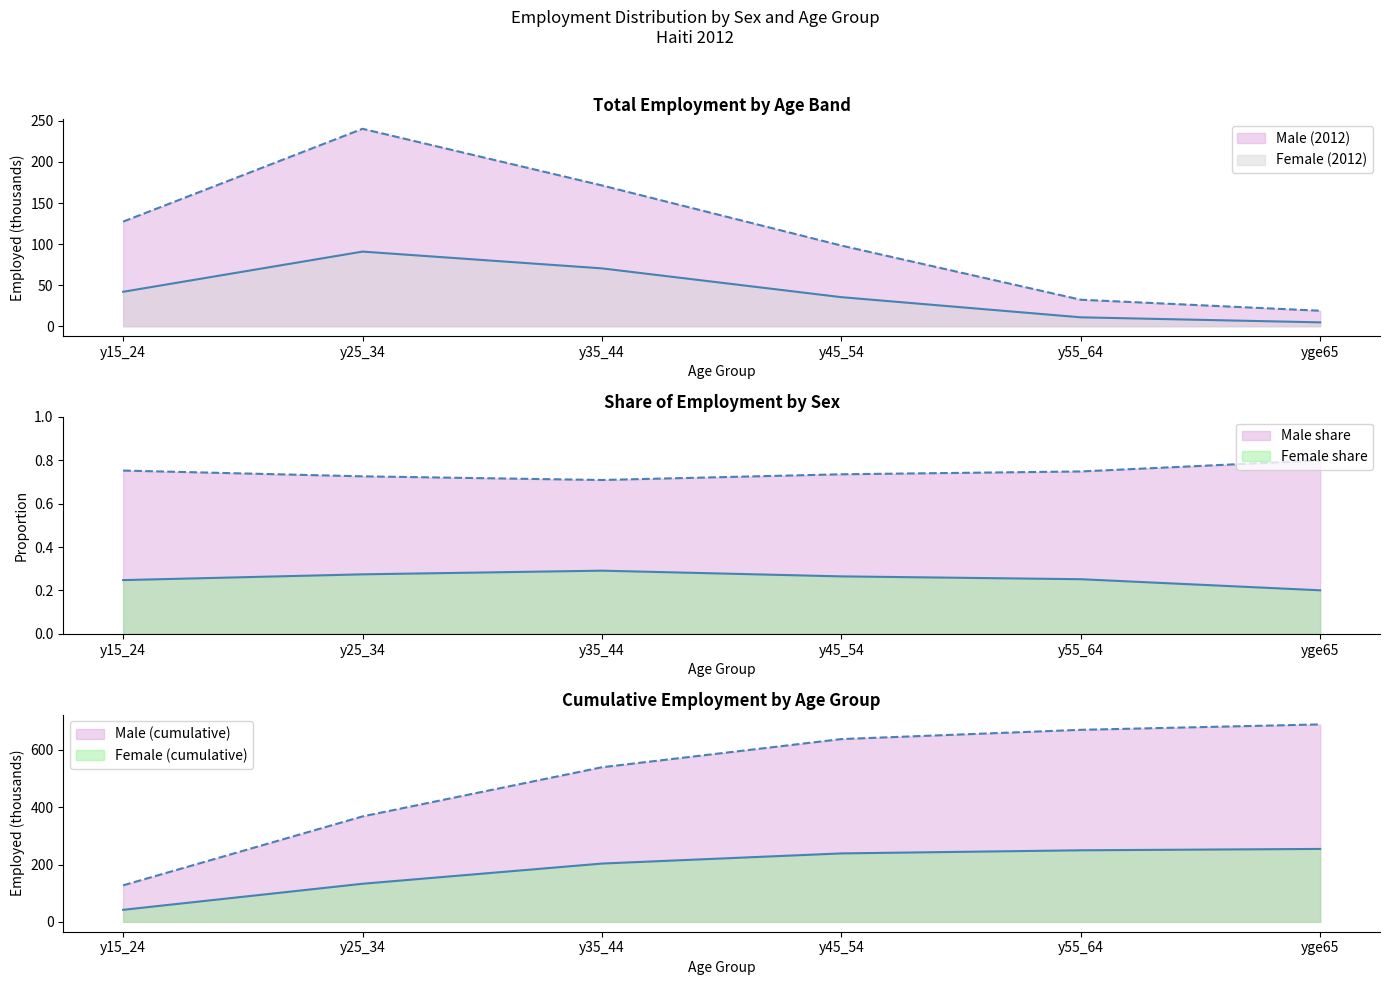

Rank the series by their average value, from lowest to highest.

Female (2012), Male (2012)